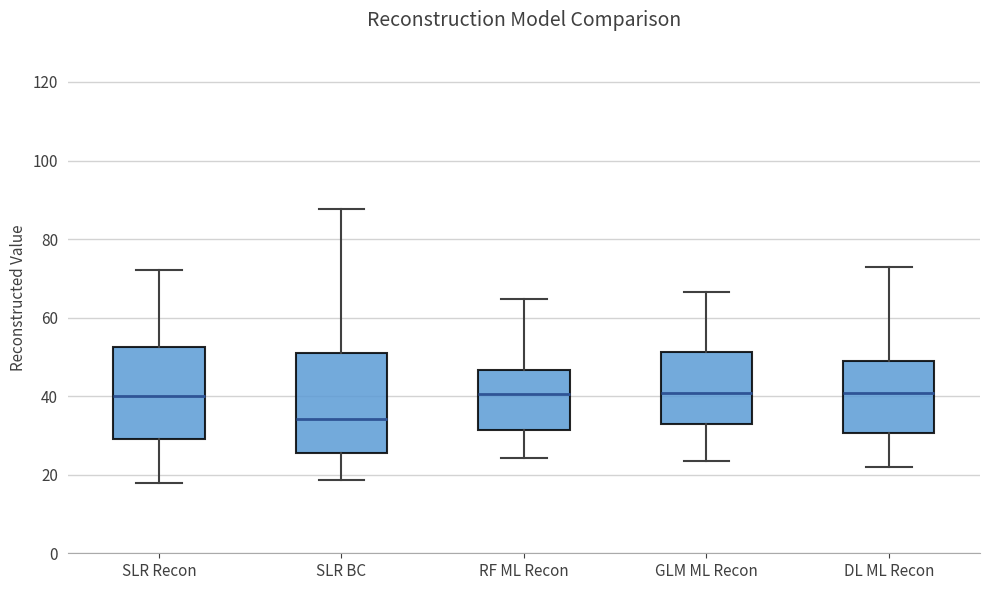

Where does the upper whisker of the box for SLR BC end on the y-axis? The values are not printed on the chart, so give them approximately, as read against the axis.

88